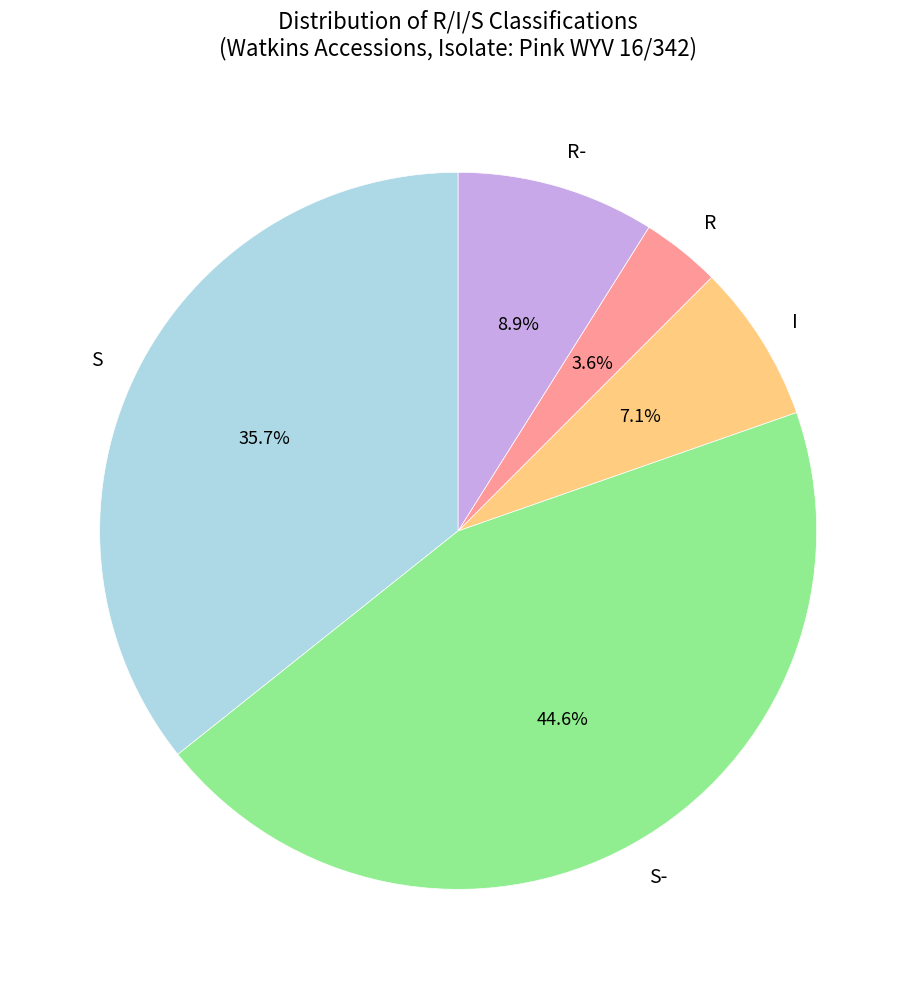

Which slice is the largest?

S-